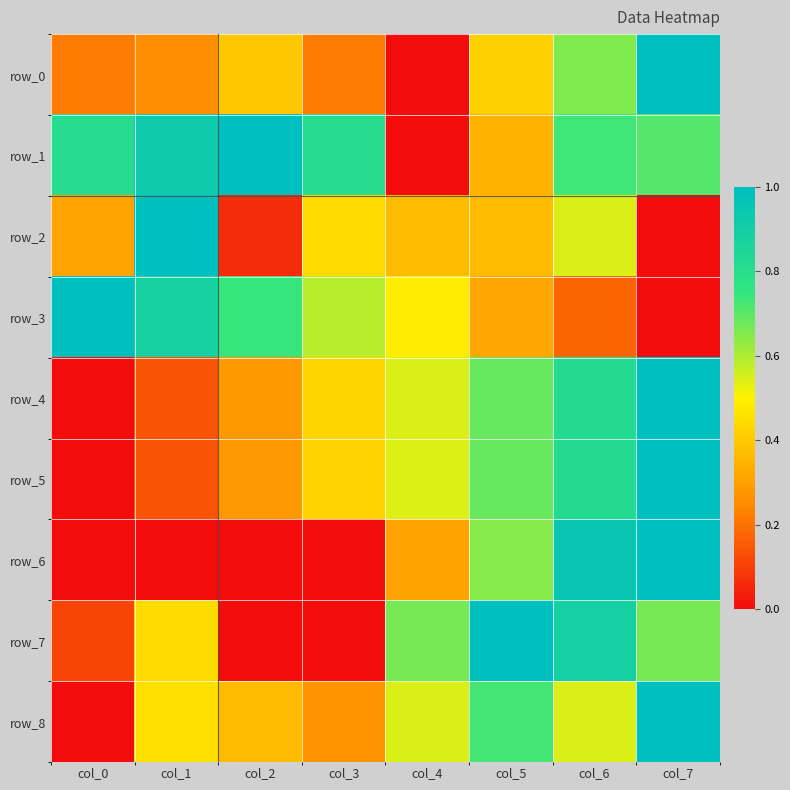

The value of row_0 at col_3 is 0.3. True or false?

False